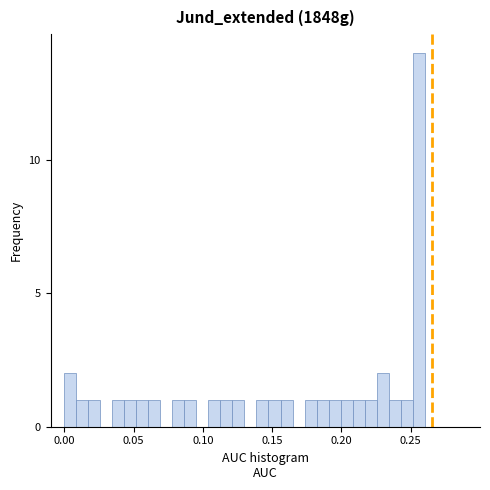

Read against the x-axis, roughly where is the centre of the tallest bar?

0.255